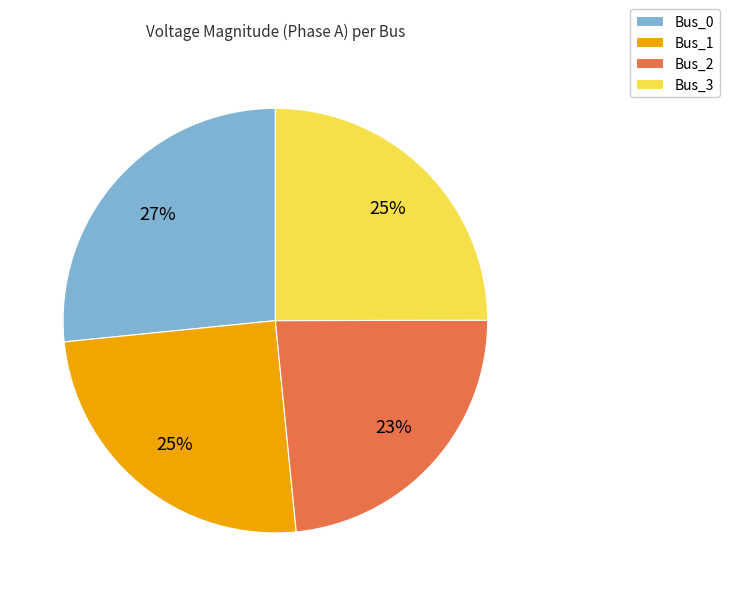

Is Bus_0 the majority of the pie?

No